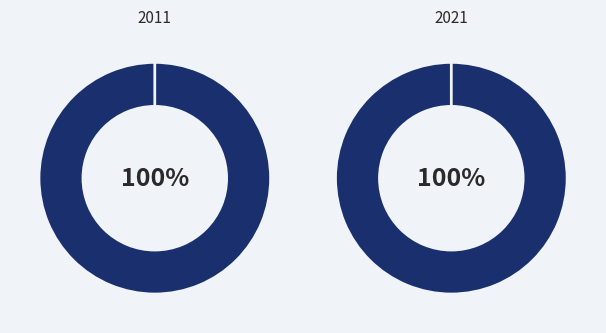

The 16 slice represents 15% of the pie. True or false?

False